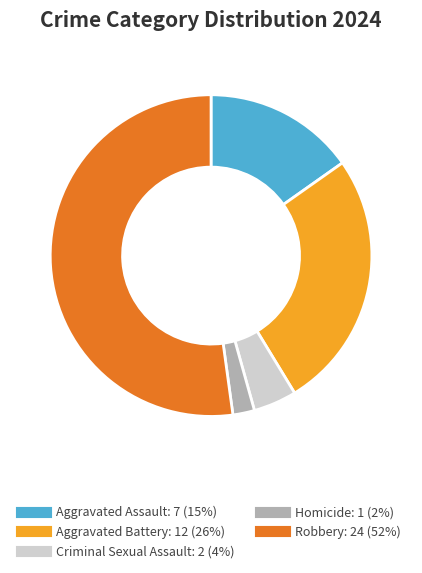

What is the largest slice in the pie chart?

Robbery